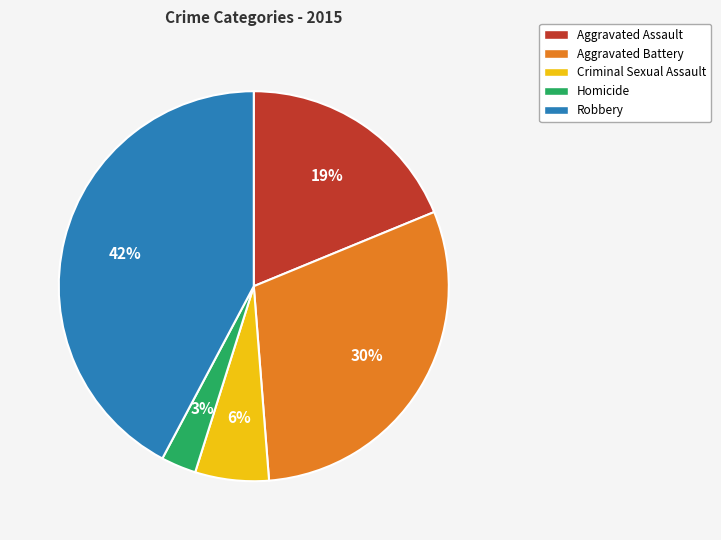

To the nearest percent, what percentage of the pie is Aggravated Battery?

30%